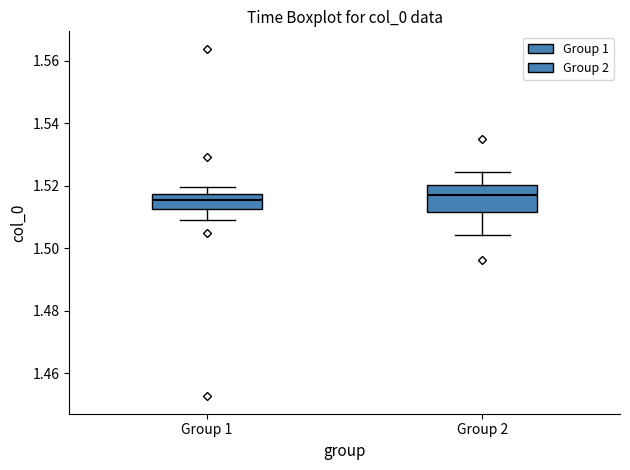

Reading left to right, transcribe this box plot: for each box, give where its median line is, the range the box spans, and where its two whiskers end, as read against the y-axis. The values are not printed on the chart, so give them approximately, as read against the axis.

Group 1: median 1.516, box 1.512 to 1.518, whiskers 1.510 to 1.520
Group 2: median 1.518, box 1.512 to 1.520, whiskers 1.504 to 1.524